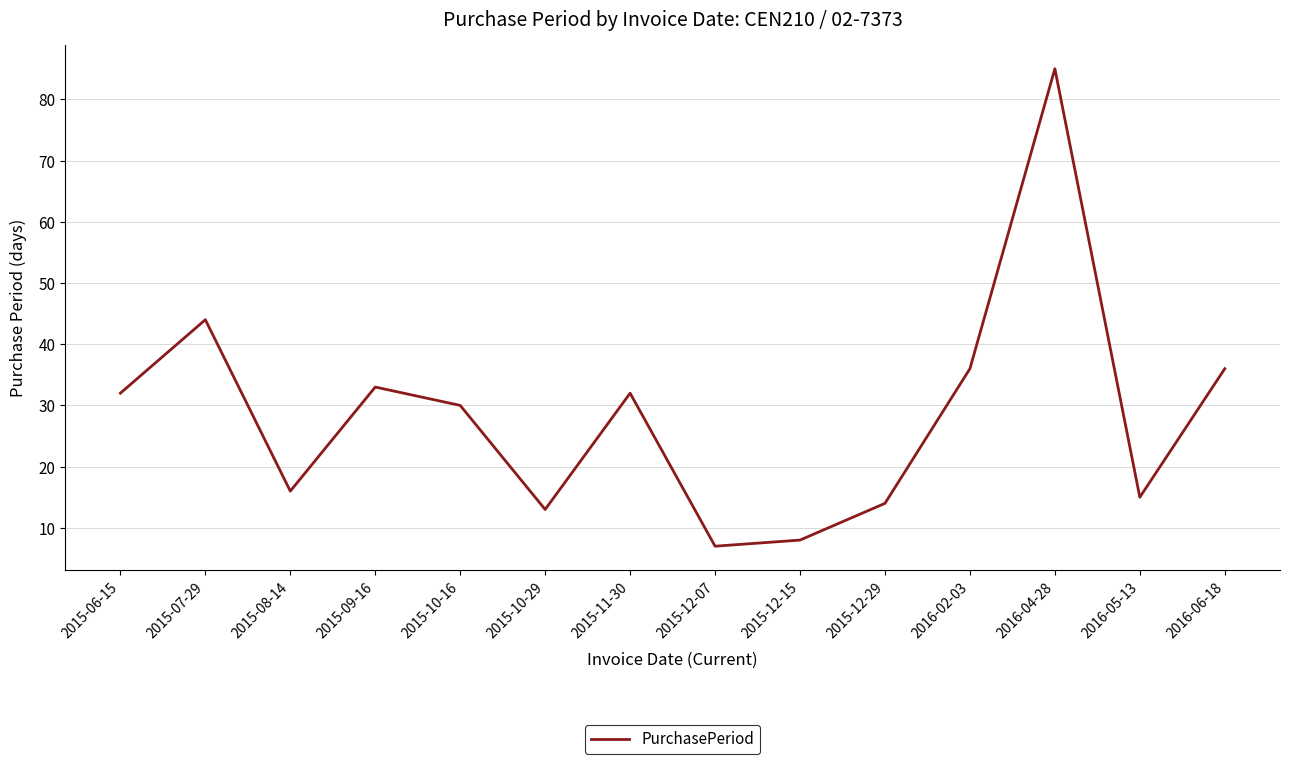

What position from the left is 2015-10-29?

6